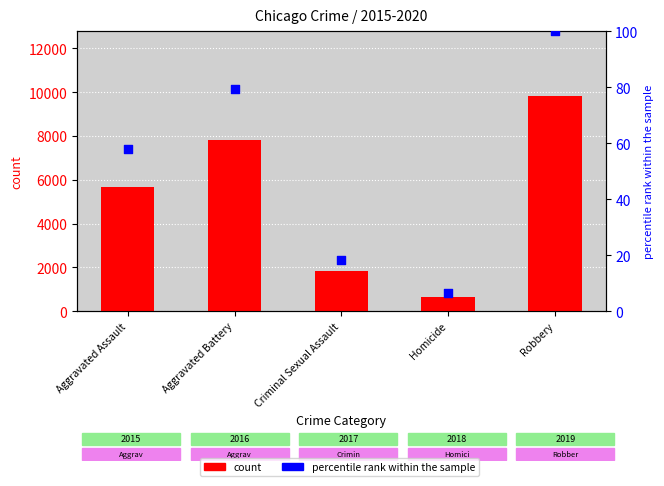

What is the total value across all series at Aggravated Assault?

5739.4